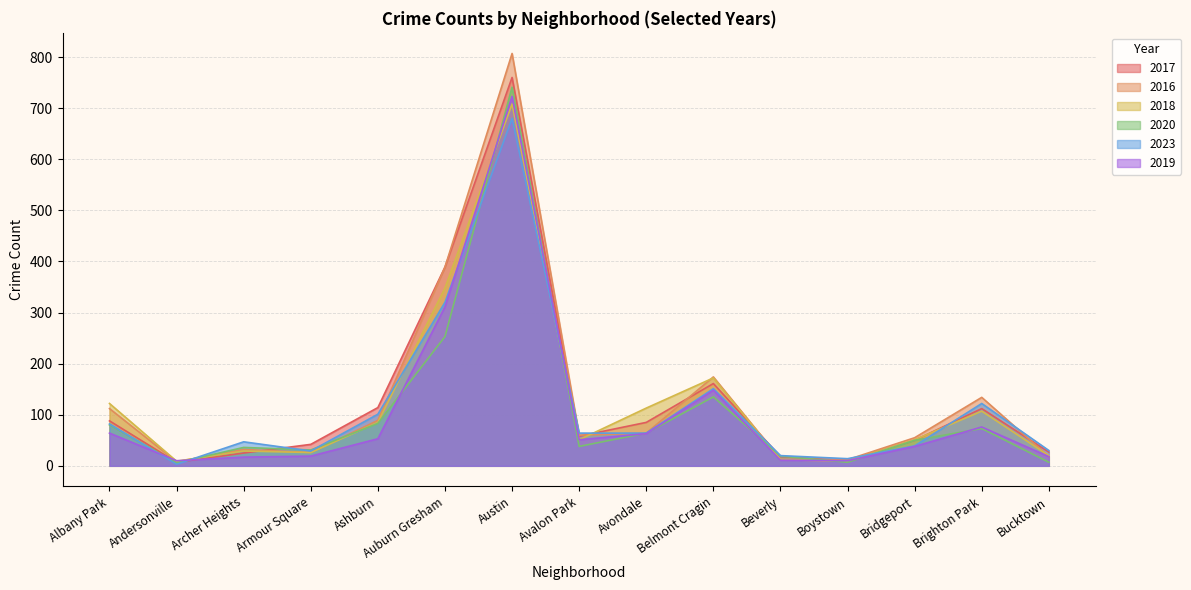

What is the value of the 2017 point at the 7th from the left?

760